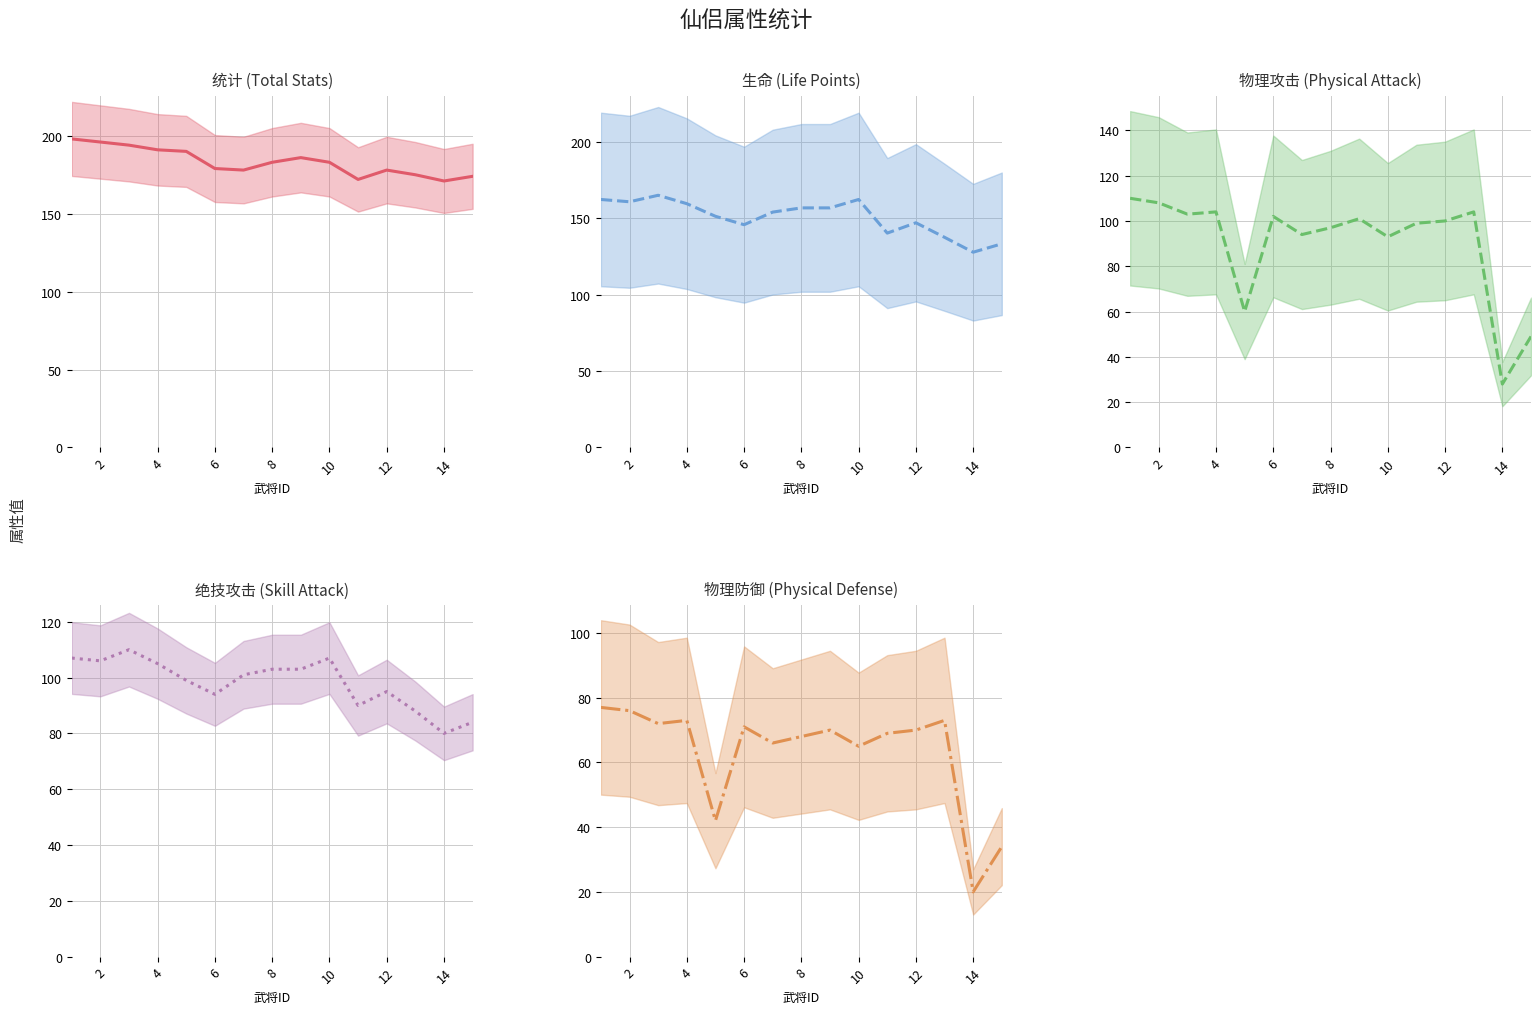

What is the difference between the highest and lowest values at 12?

108.0